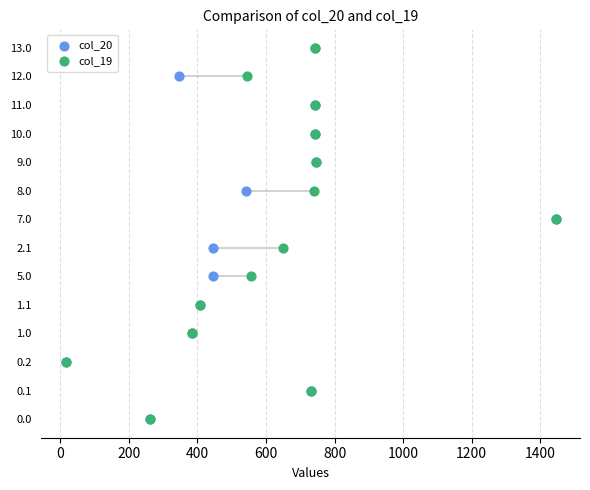

What are all the series names shown in the legend?

col_20, col_19